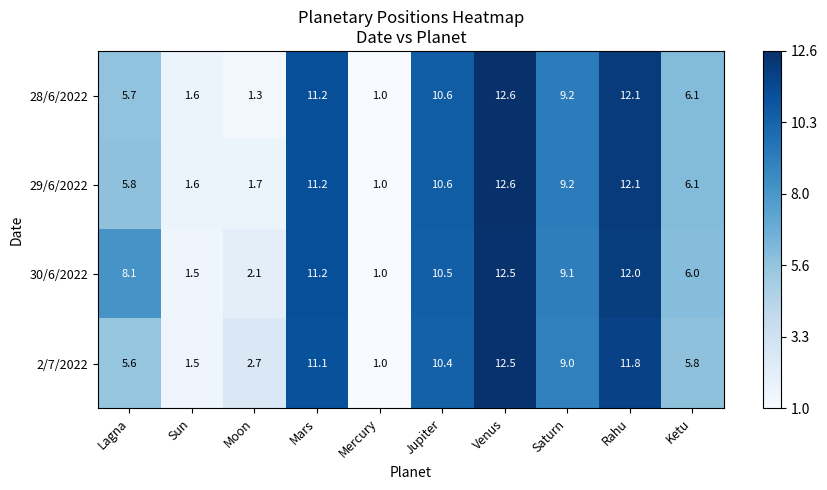

What is the smallest value displayed?

1.0